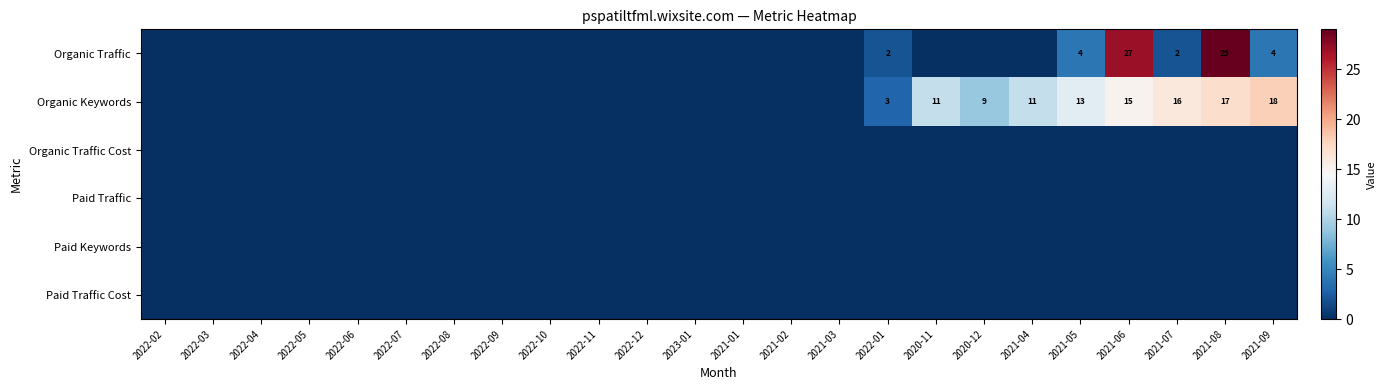

What is the difference between the highest and lowest values at 2021-07?

16